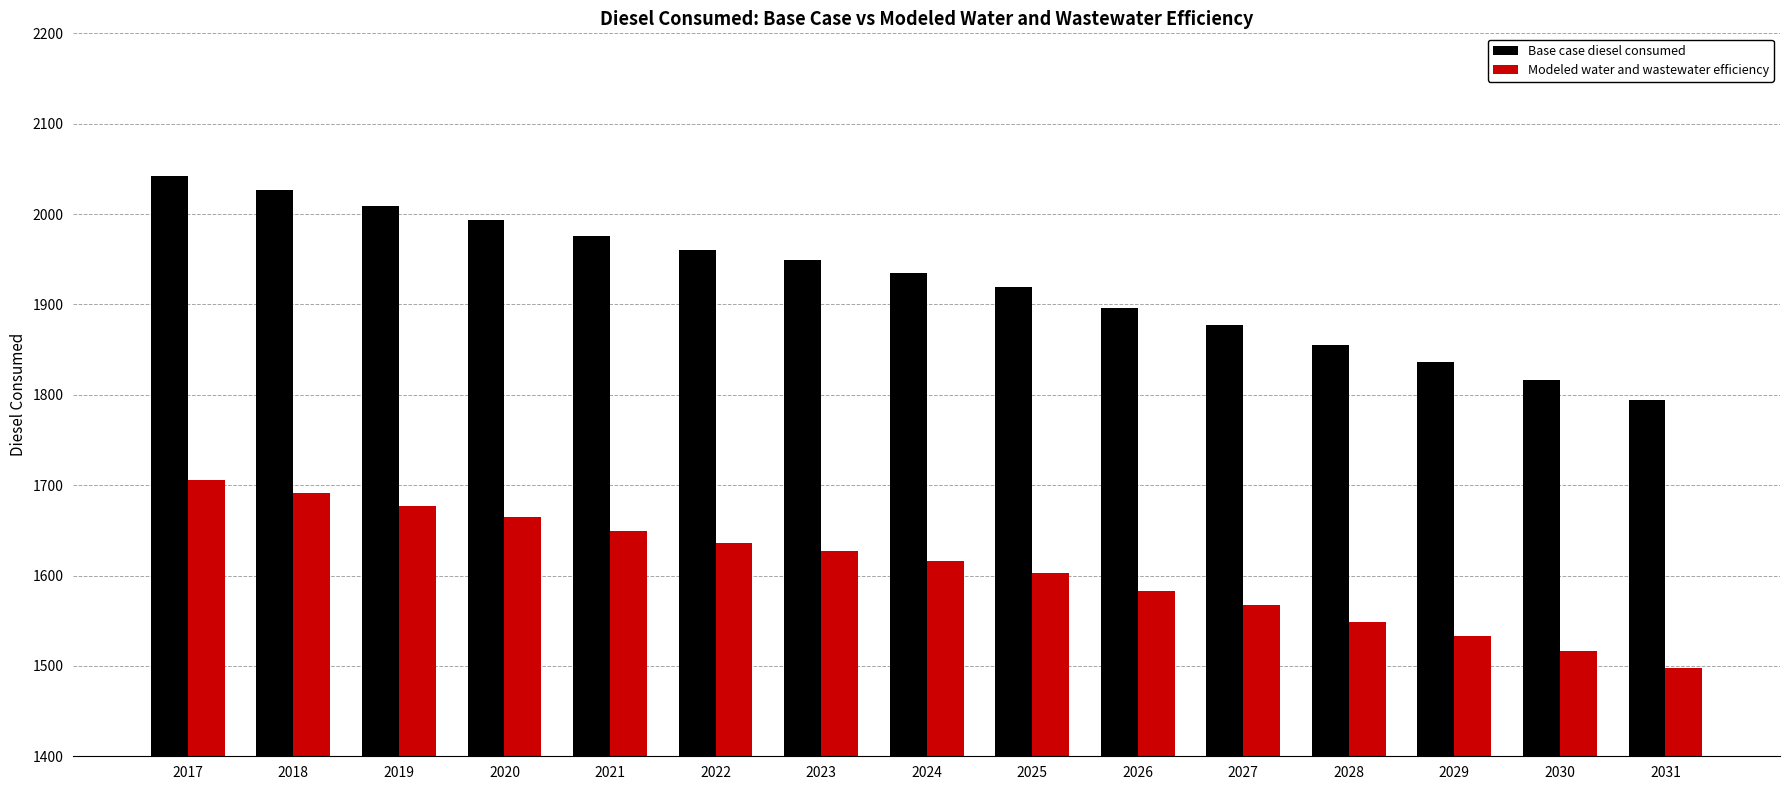

Reading left to right, list all the values displayed in this chart.

Base case diesel consumed: 2042.6	2026.2	2009.2	1993.8	1975.5	1960.3	1949.6	1935.1	1919.4	1895.6	1877.1	1854.8	1836.1	1816.7	1793.8
Modeled water and wastewater efficiency: 1705.3	1691.6	1677.4	1664.5	1649.3	1636.5	1627.6	1615.6	1602.4	1582.6	1567.1	1548.5	1532.9	1516.7	1497.6